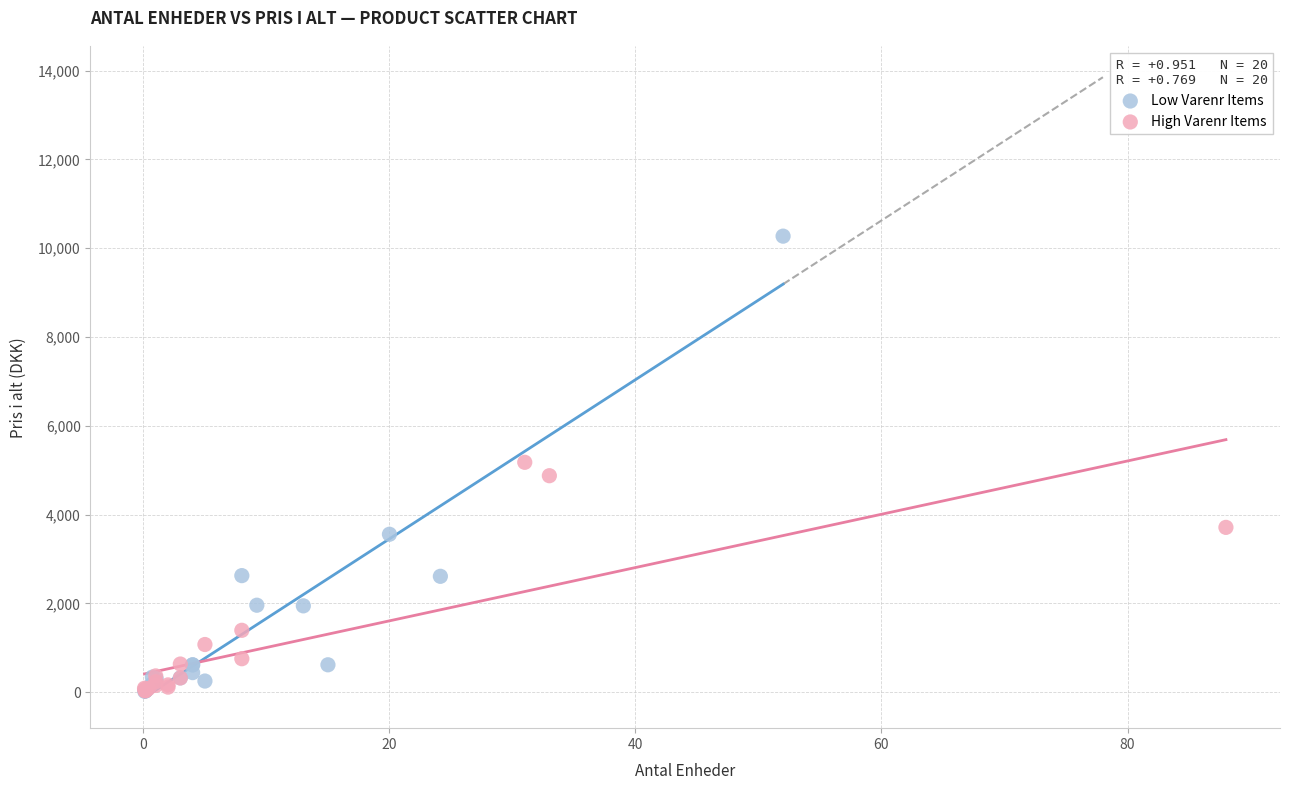

What are all the series names shown in the legend?

Low Varenr Items, High Varenr Items